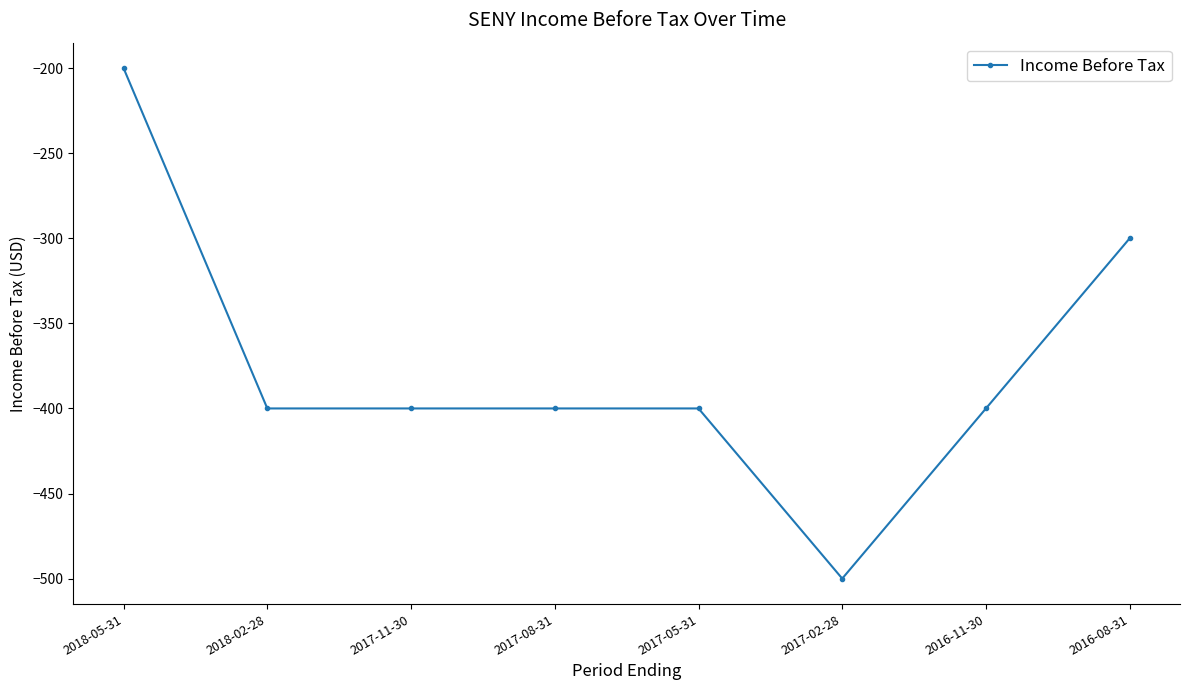

Which label corresponds to the smallest value in the chart?

2017-02-28